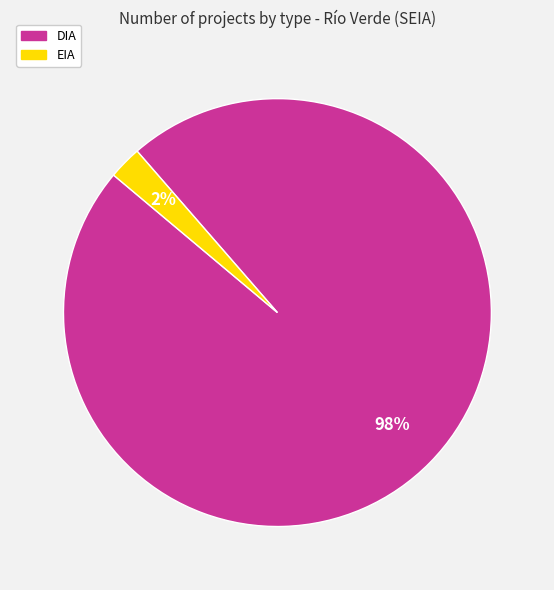

True or false: EIA accounts for 2% of the total.

True